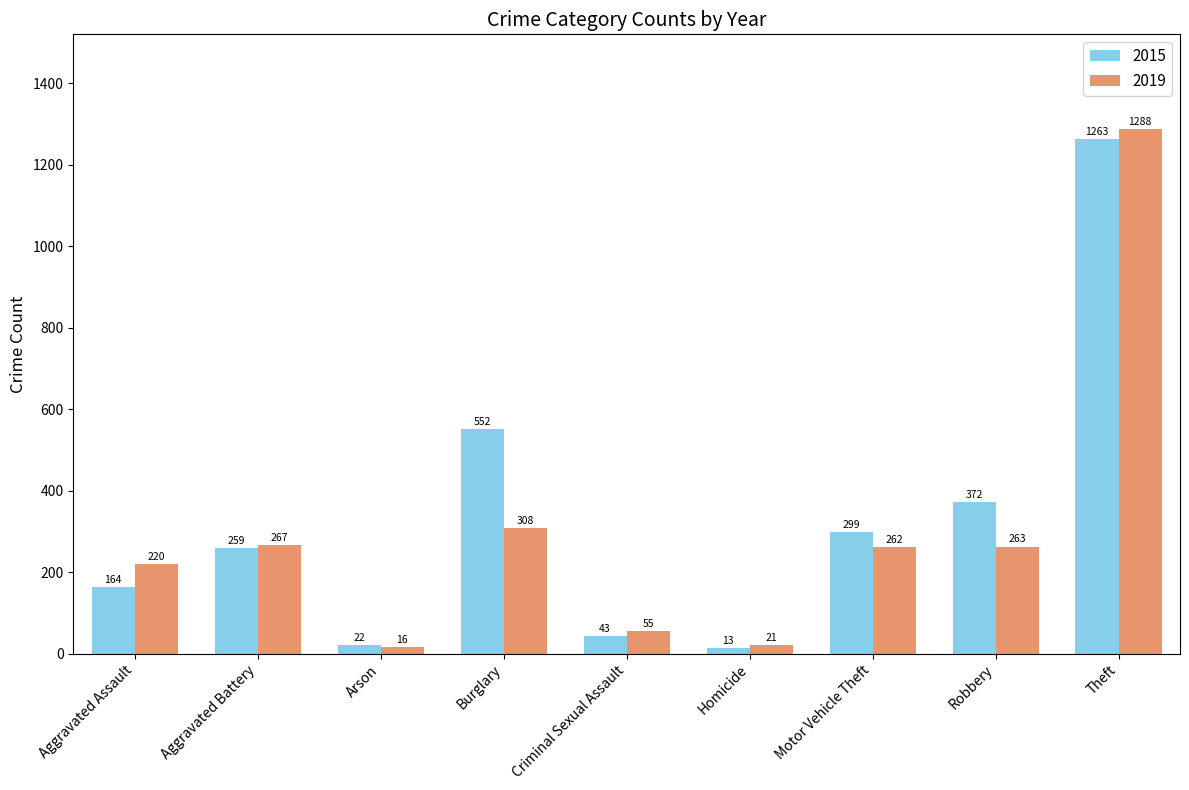

At how many categories does at least one series exceed 510?

2